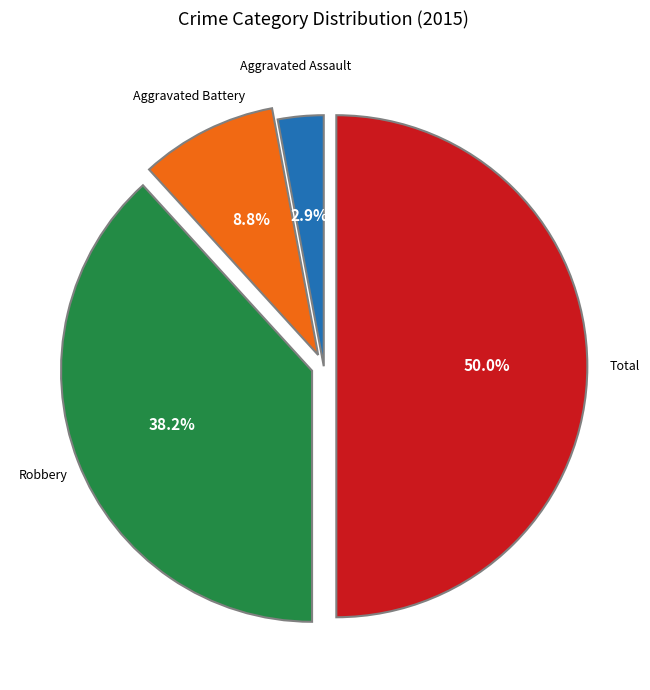

How many segments does this pie chart have?

4